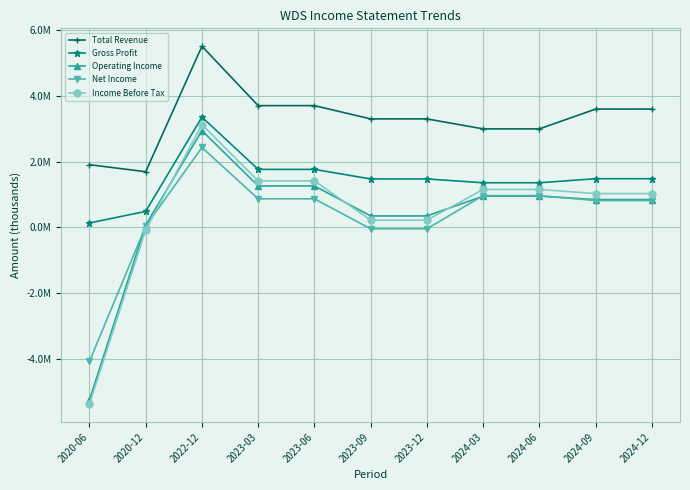

True or false: Gross Profit and Operating Income intersect in this chart.

False